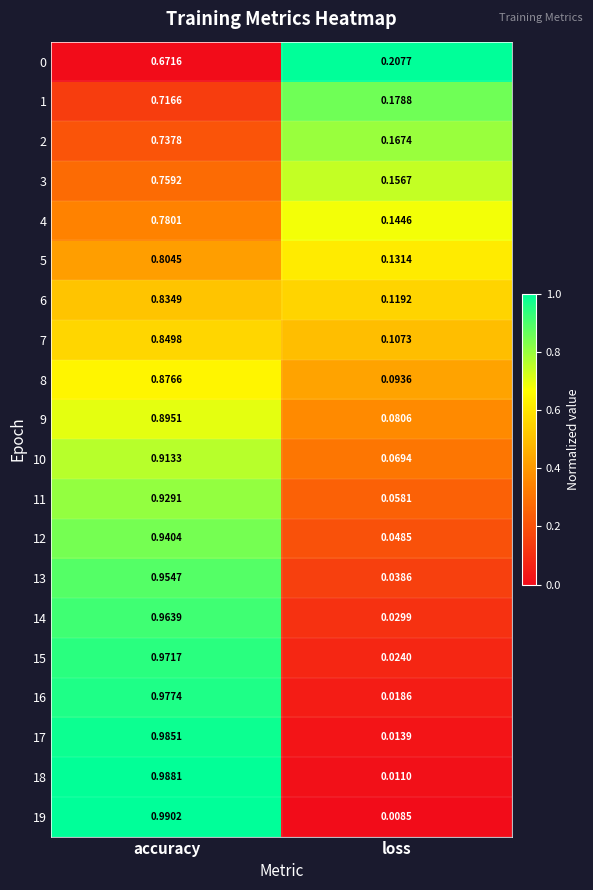

Count the number of data series in this chart.

20